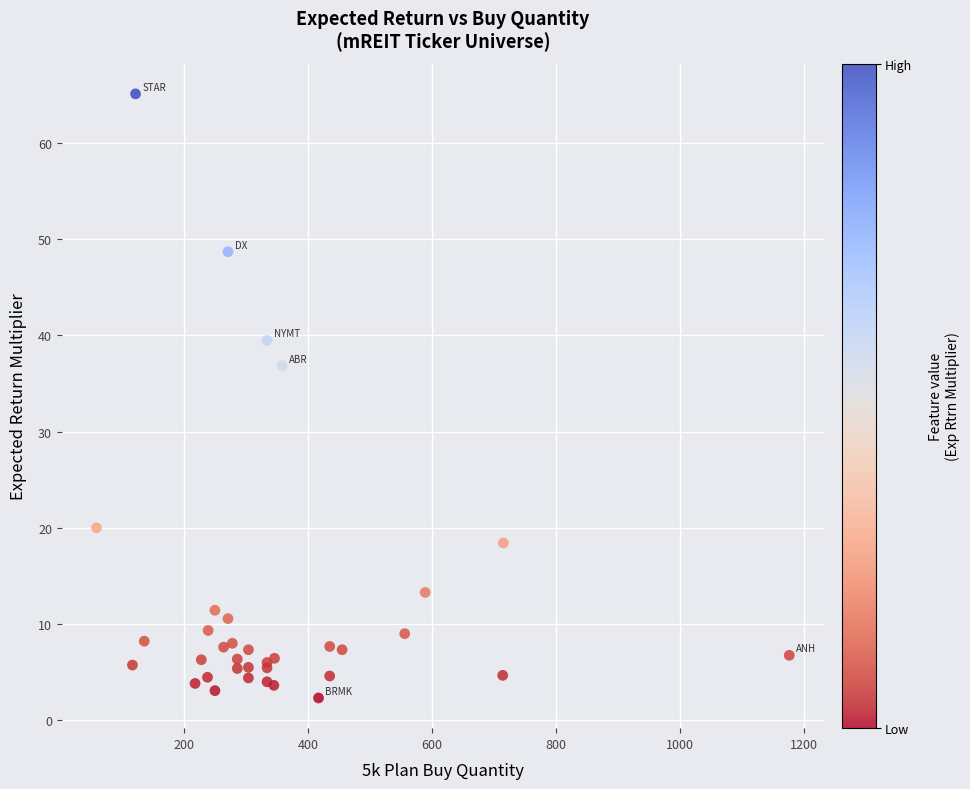

What Y value in the scatter plot is closest to 33?

36.8